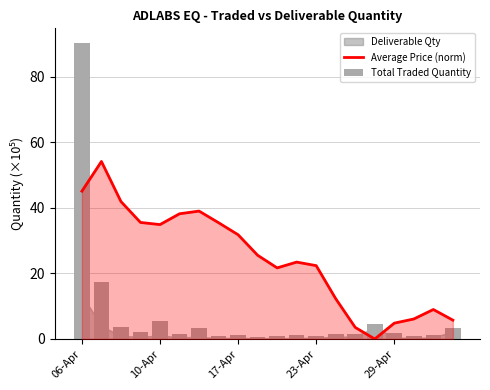

Which series has the largest range (max minus min)?

Total Traded Quantity